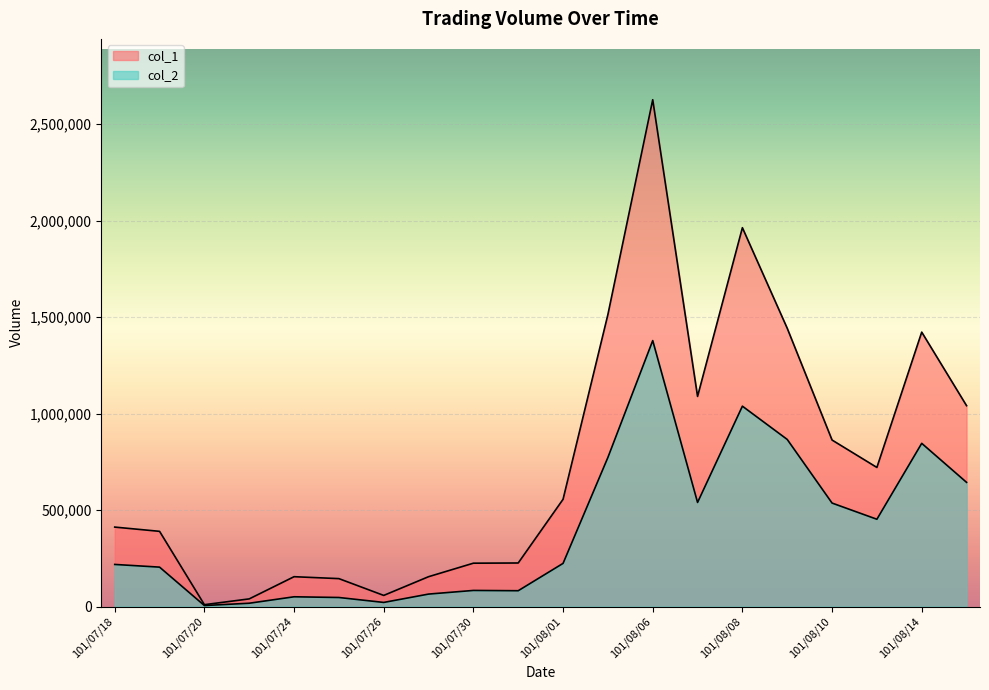

How many values in the col_1 series exceed 556000?

9